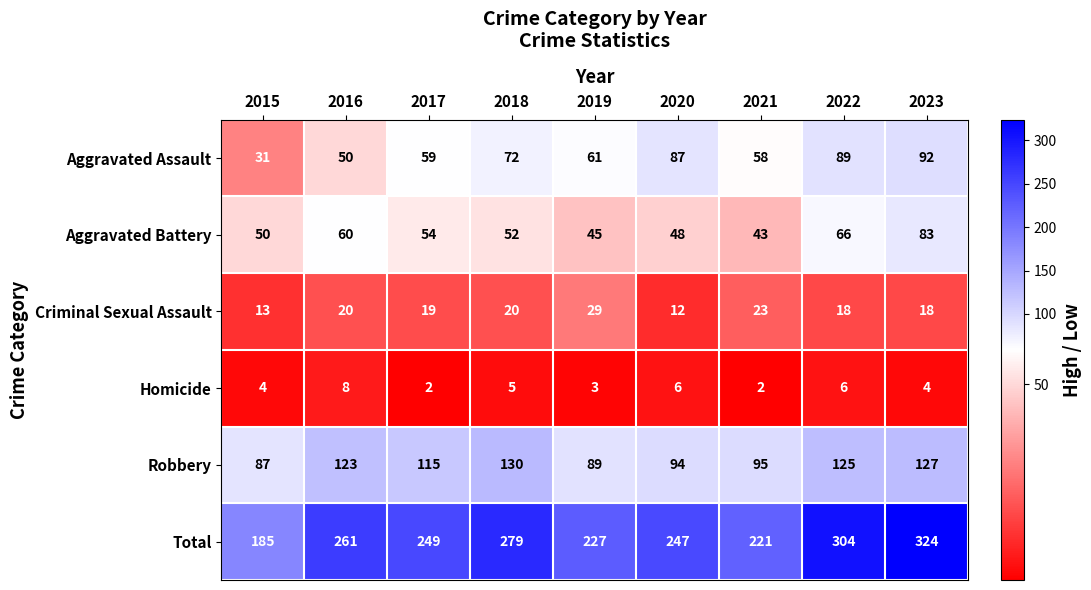

Which category has the lowest value in the Criminal Sexual Assault series?

2020